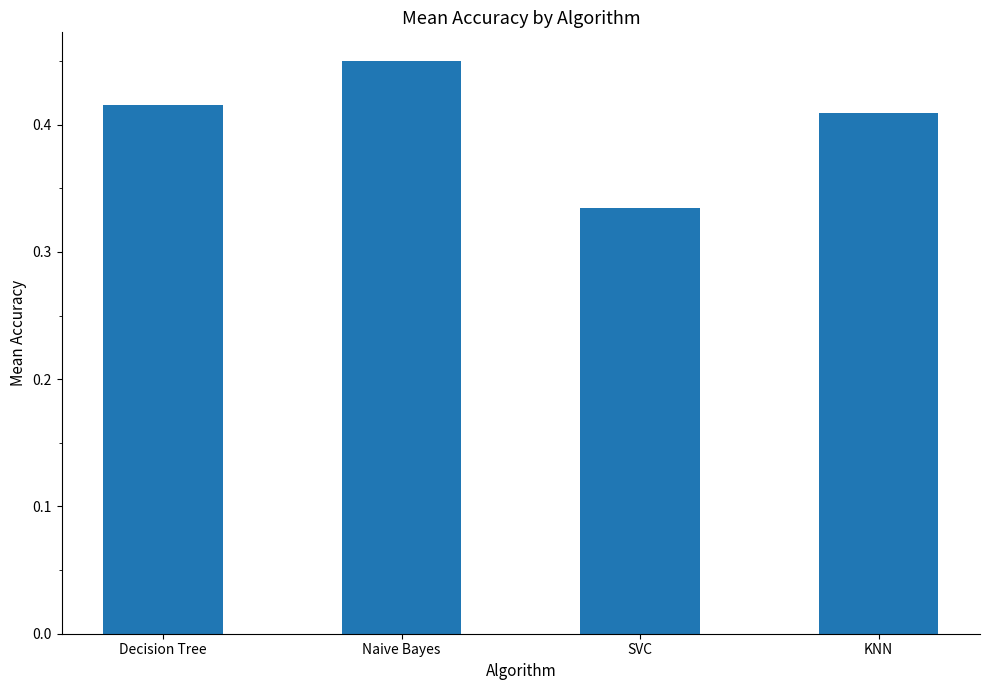

List the labels in order of value, largest first.

Naive Bayes, Decision Tree, KNN, SVC